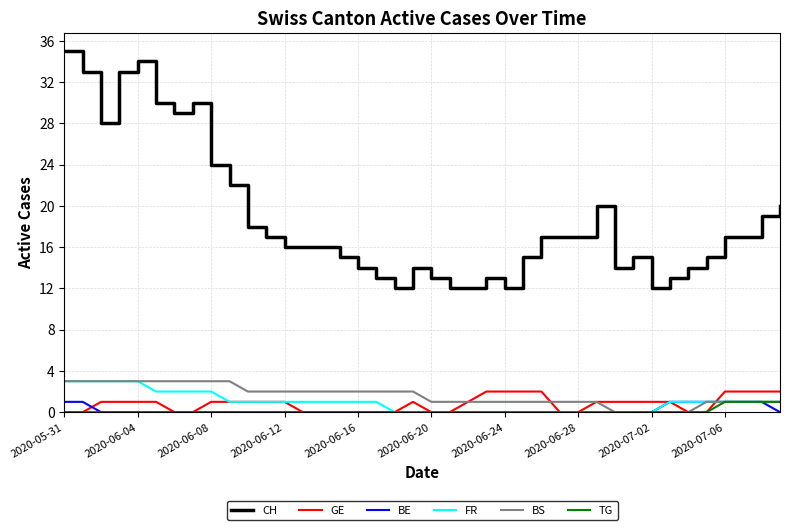

What are all the series names shown in the legend?

CH, GE, BE, FR, BS, TG